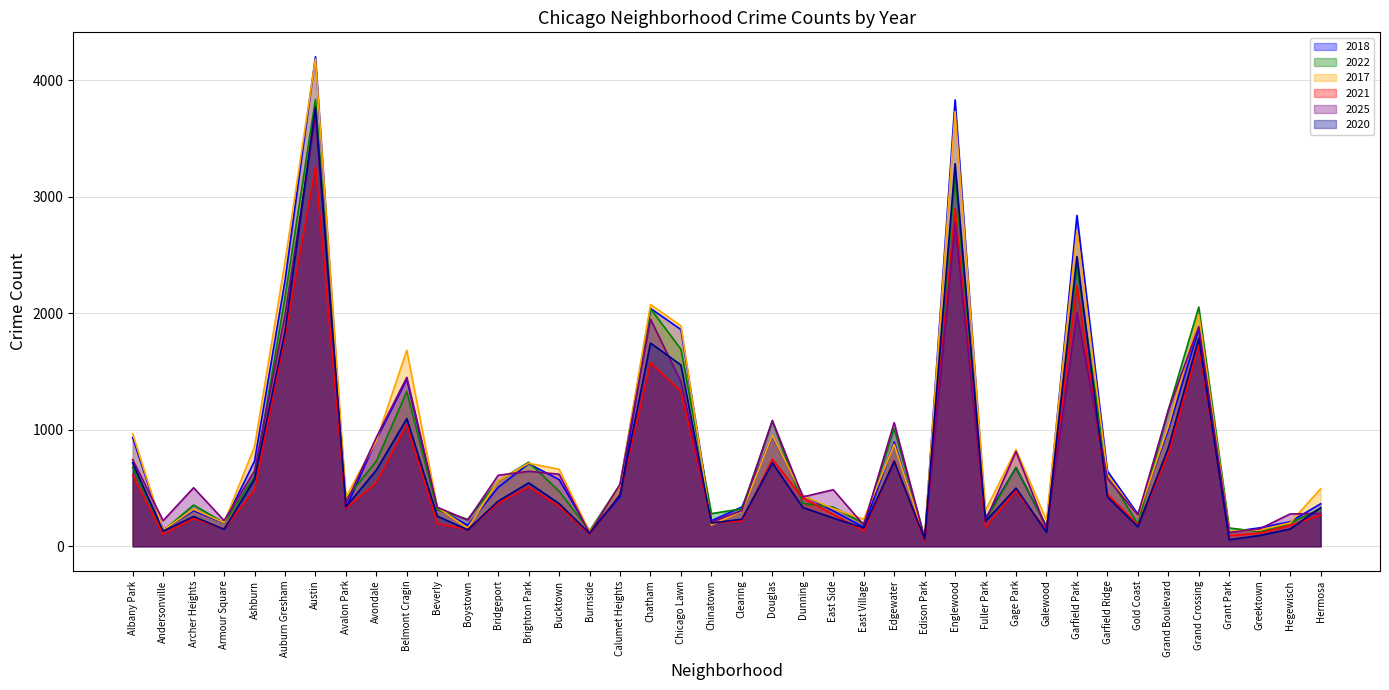

True or false: 2018 and 2022 cross at least once.

True